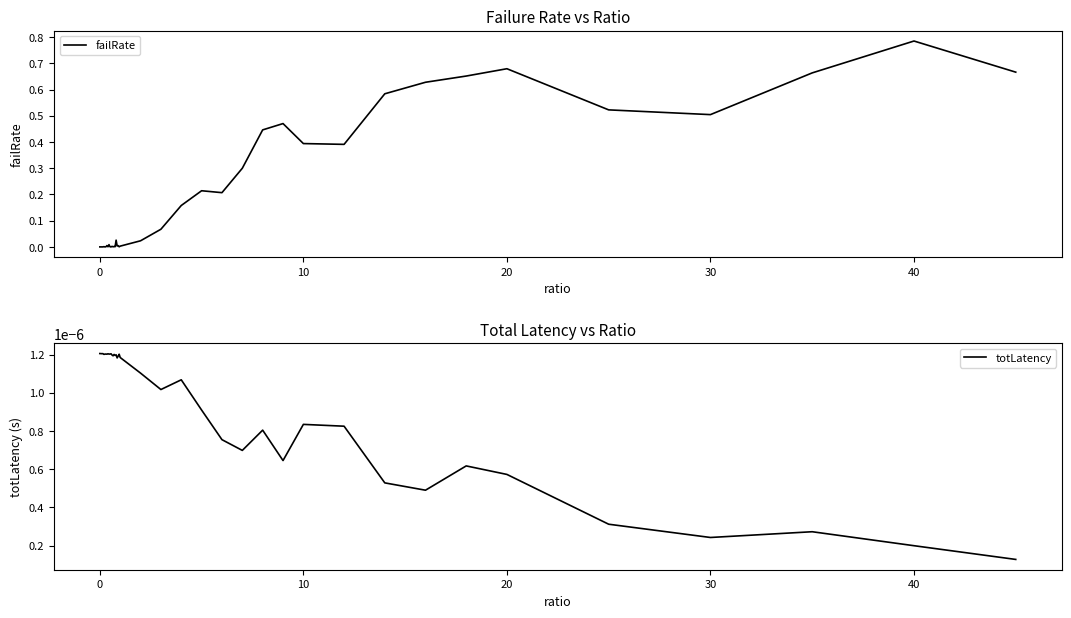

The value of failRate at 10 is 0.4. True or false?

True